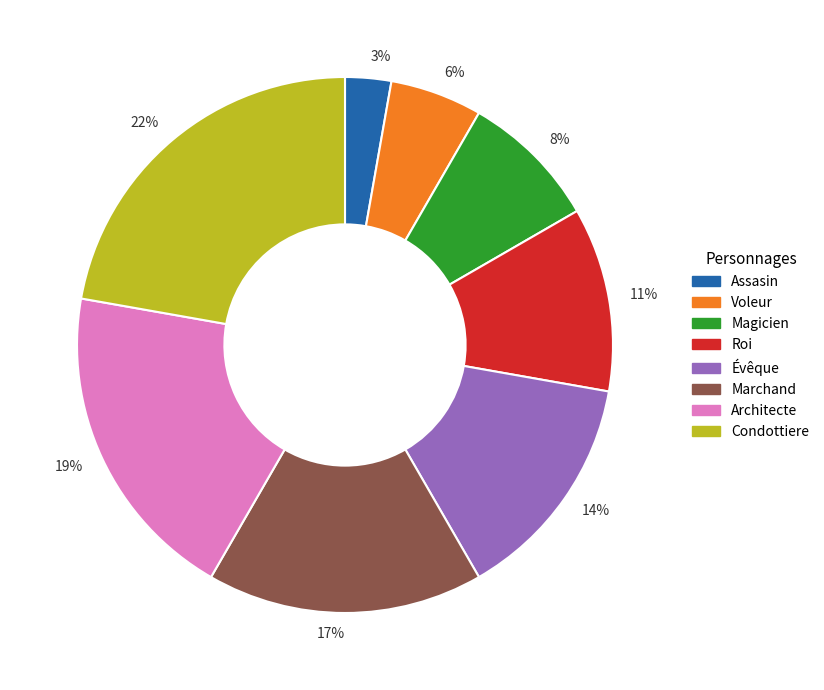

Which category has the biggest portion of the pie?

22%